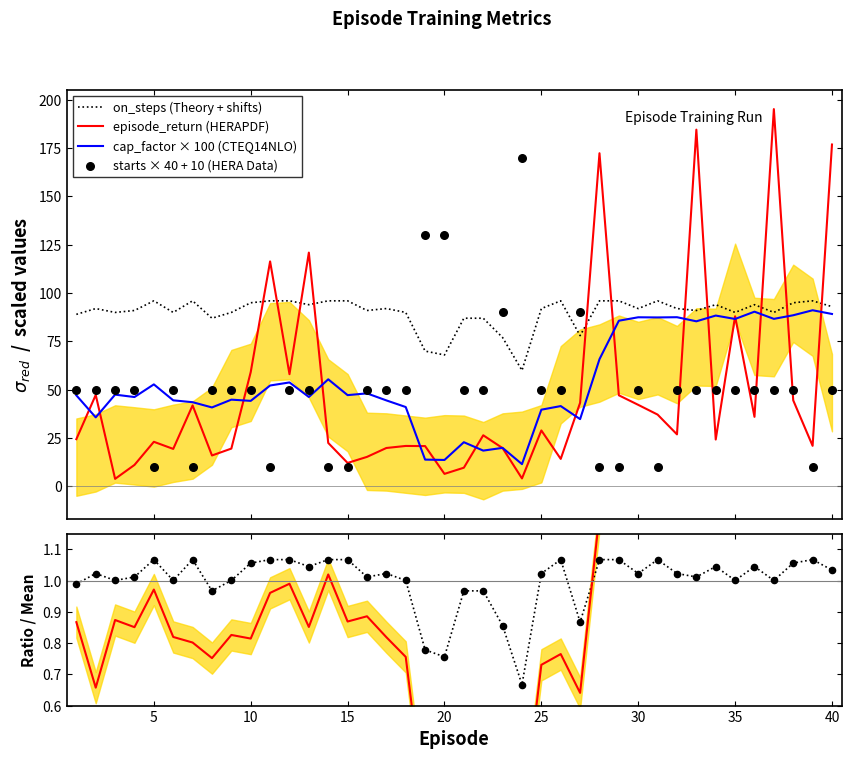

At how many categories does at least one series exceed 71?

40